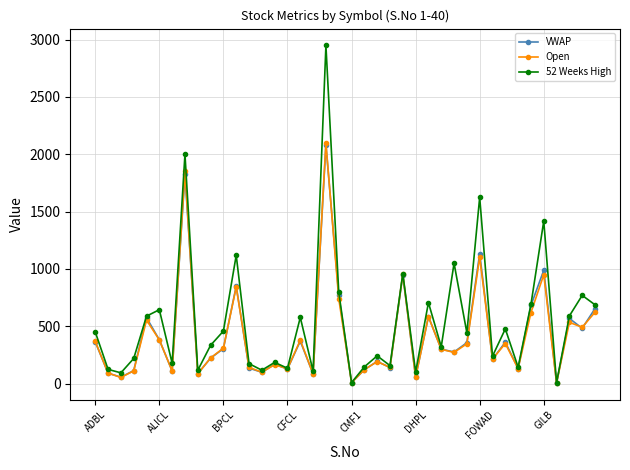

What is the value of the VWAP point at the 34th from the left?

132.1